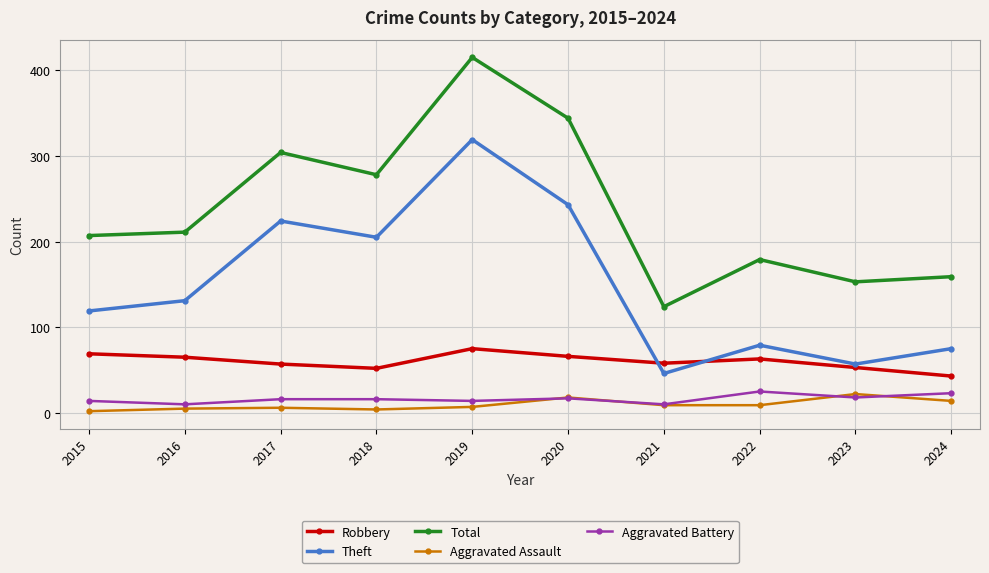

Which series has the largest total across all categories?

Total